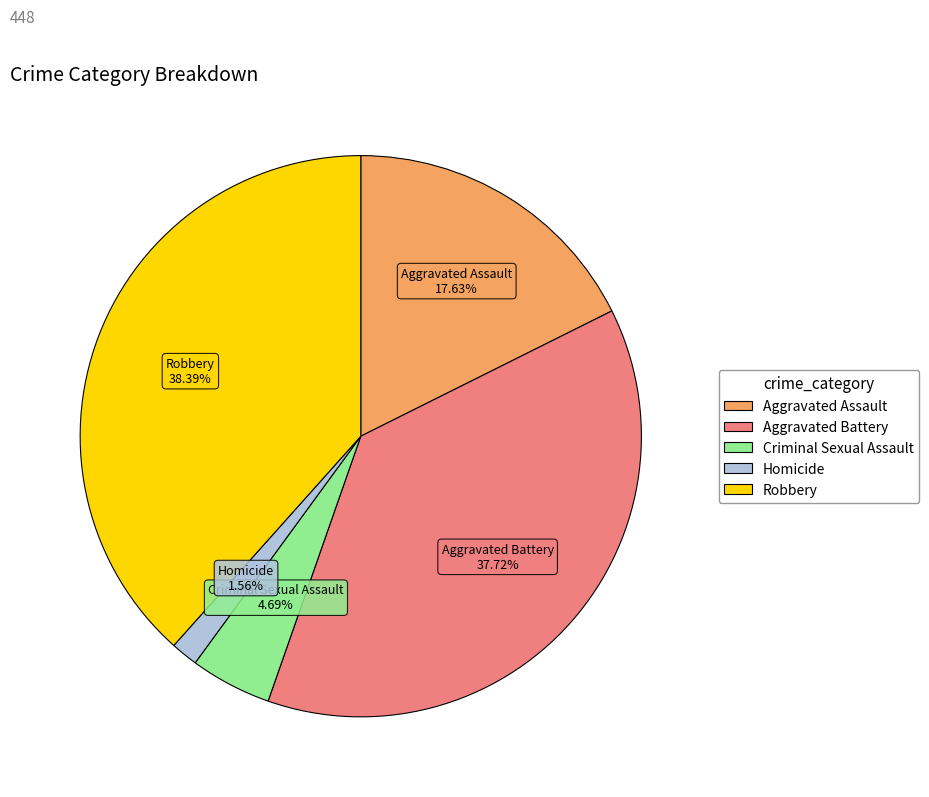

Which slice is the largest?

Robbery